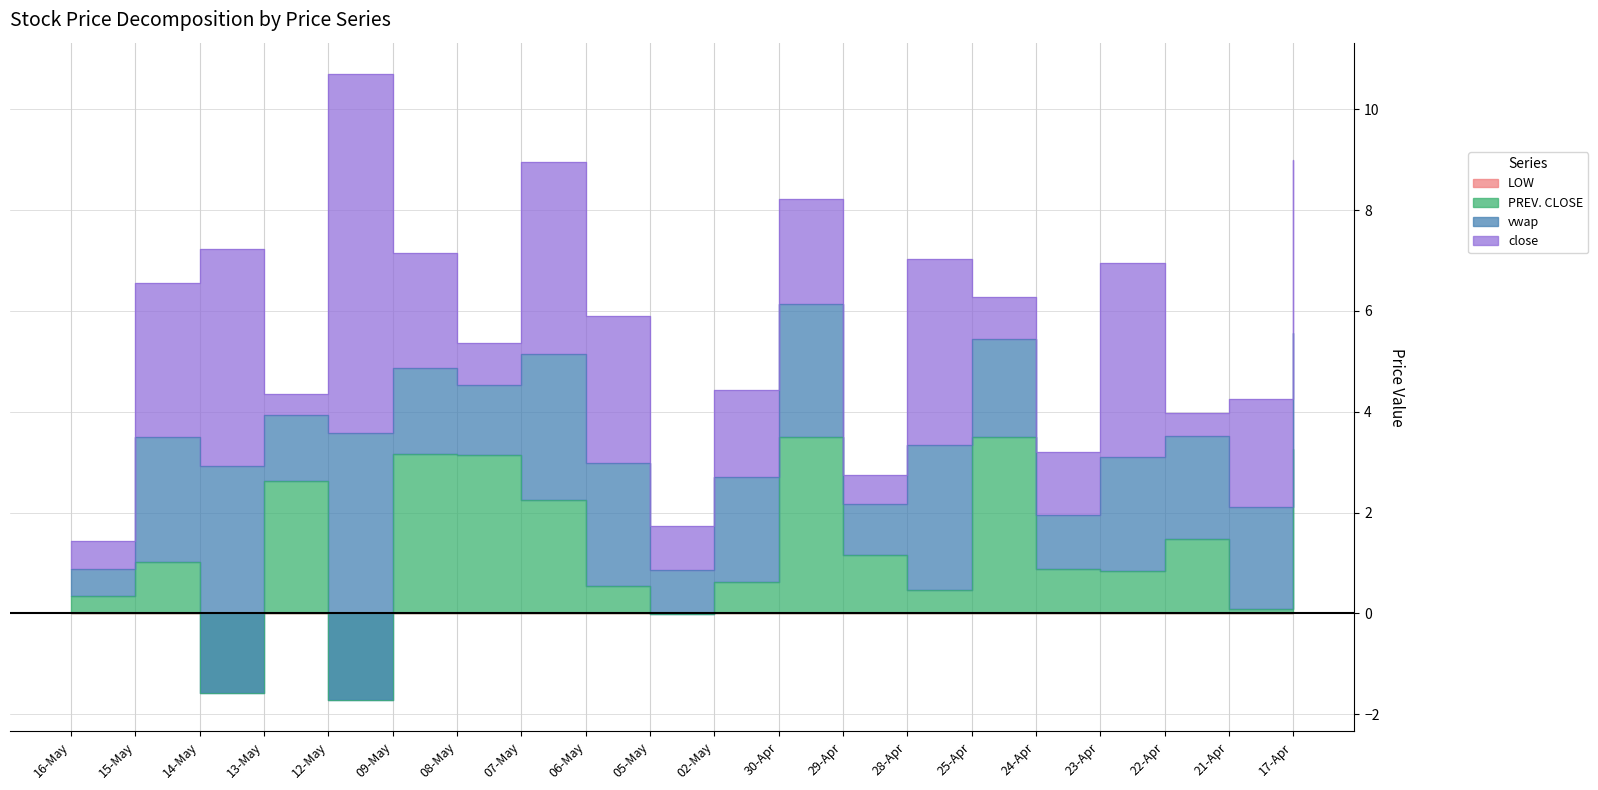

Which has a higher value, 28-Apr or 07-May?

07-May